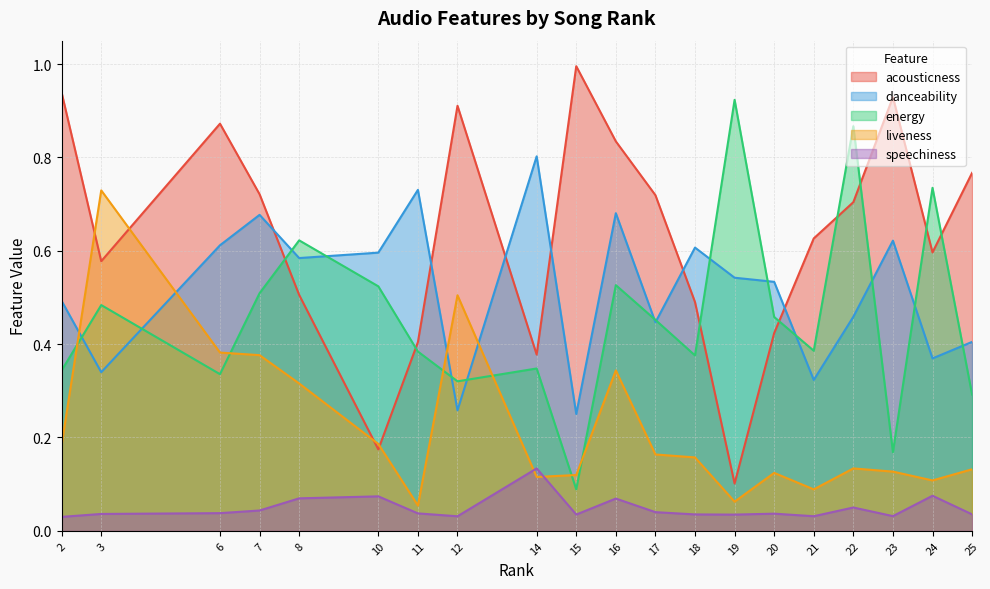

Count the number of data series in this chart.

5